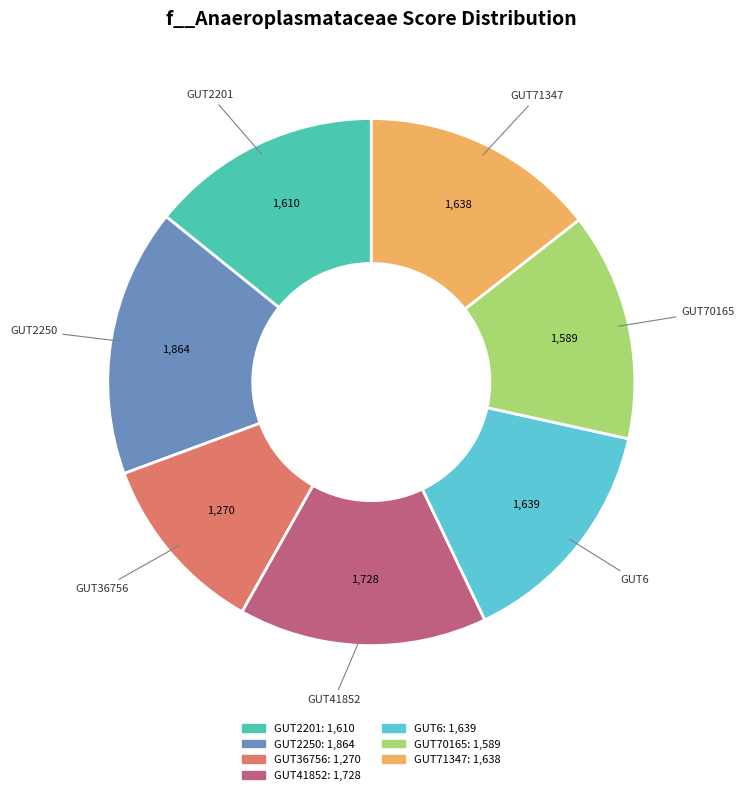

Is there any slice that represents more than half of the pie?

No